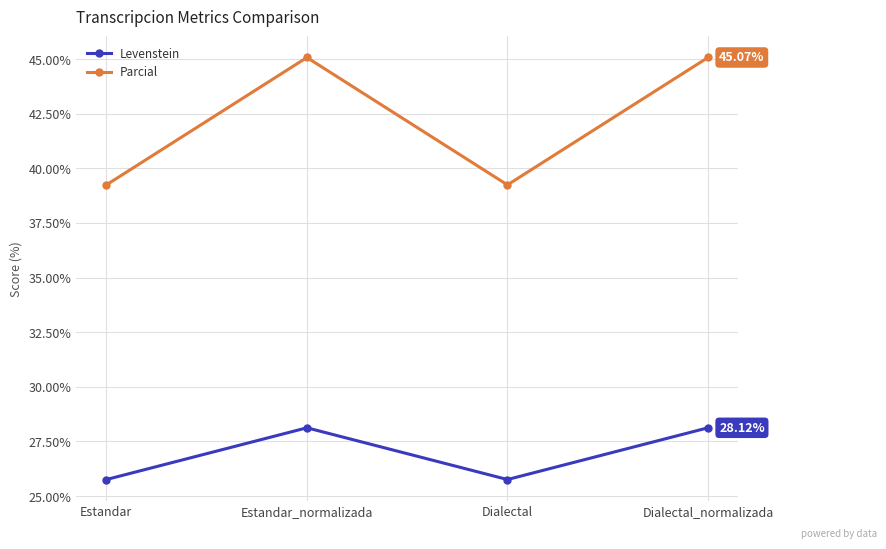

Is the value of Levenstein at Estandar greater than the value of Parcial at Estandar?

No